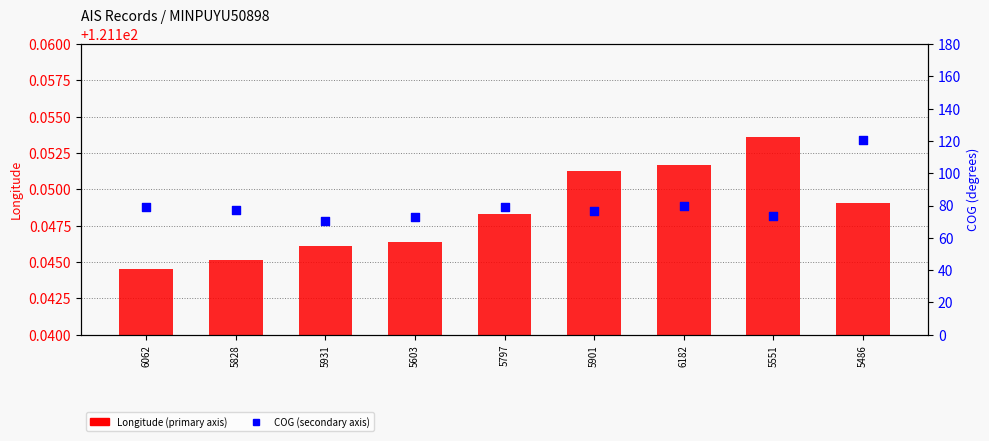

Which series has the widest spread of Y values?

COG